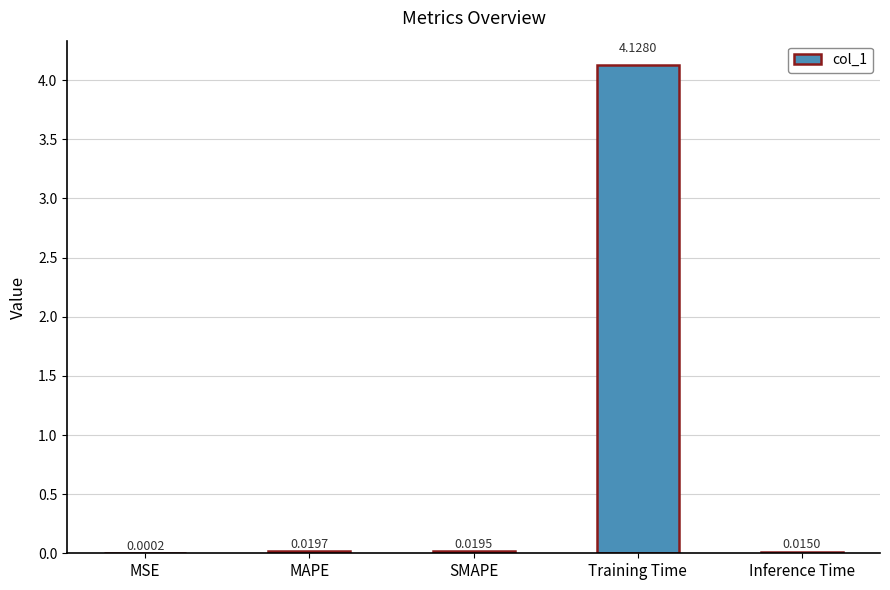

At which category does the chart reach its peak across all series?

Training Time